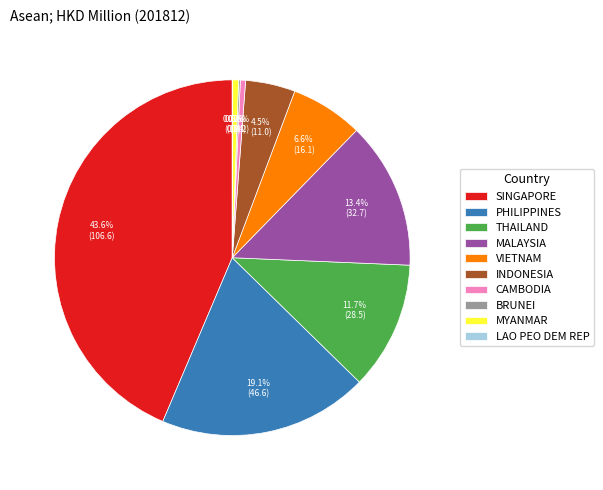

Is CAMBODIA the majority of the pie?

No